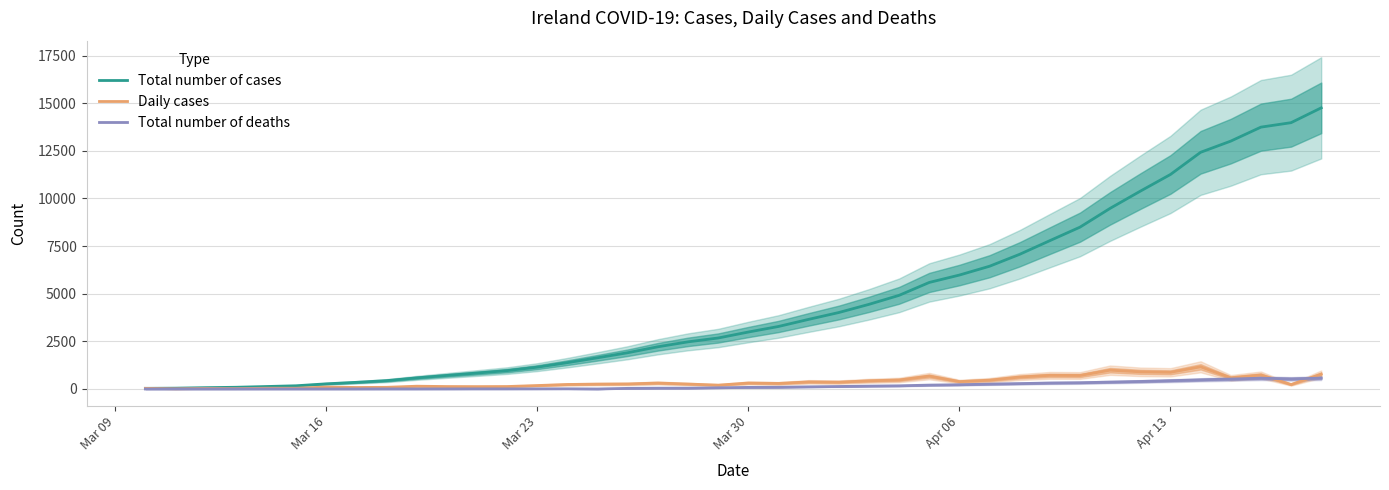

What is the highest value of the Total number of deaths series?

571